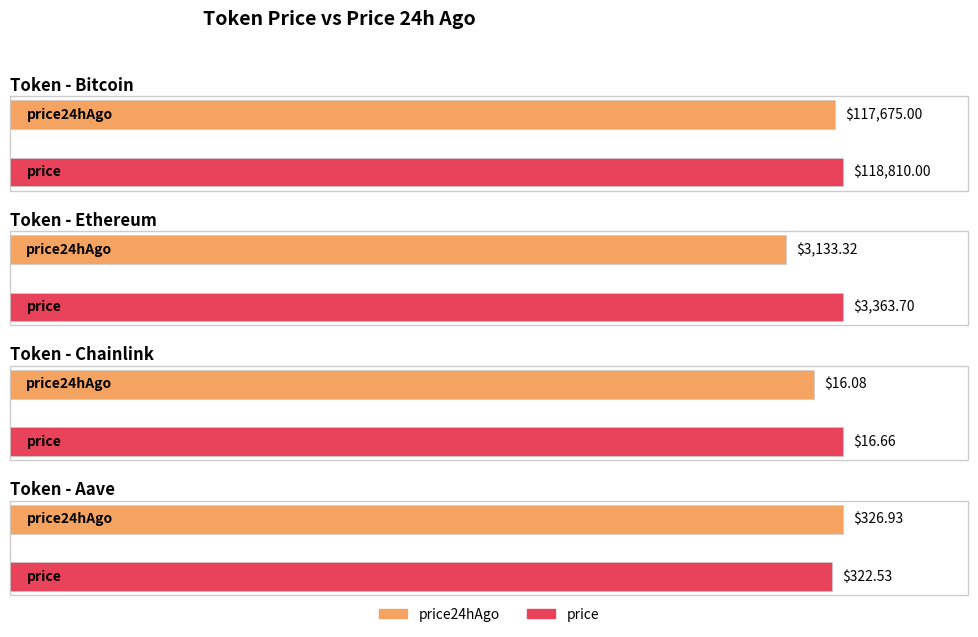

Which series has the largest total across all categories?

price